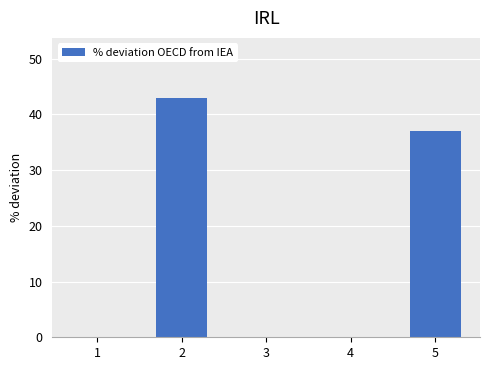

Reading left to right, extract all data points from this chart.

0	43	0	0	37